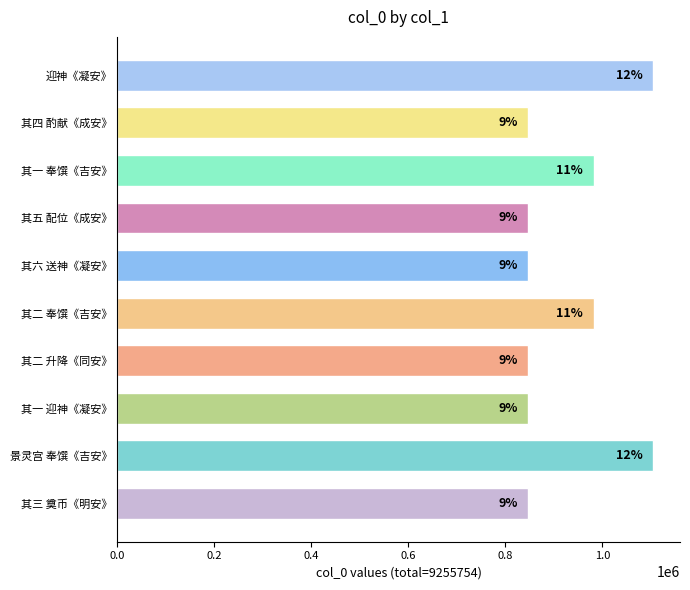

Does the chart contain any negative values?

No